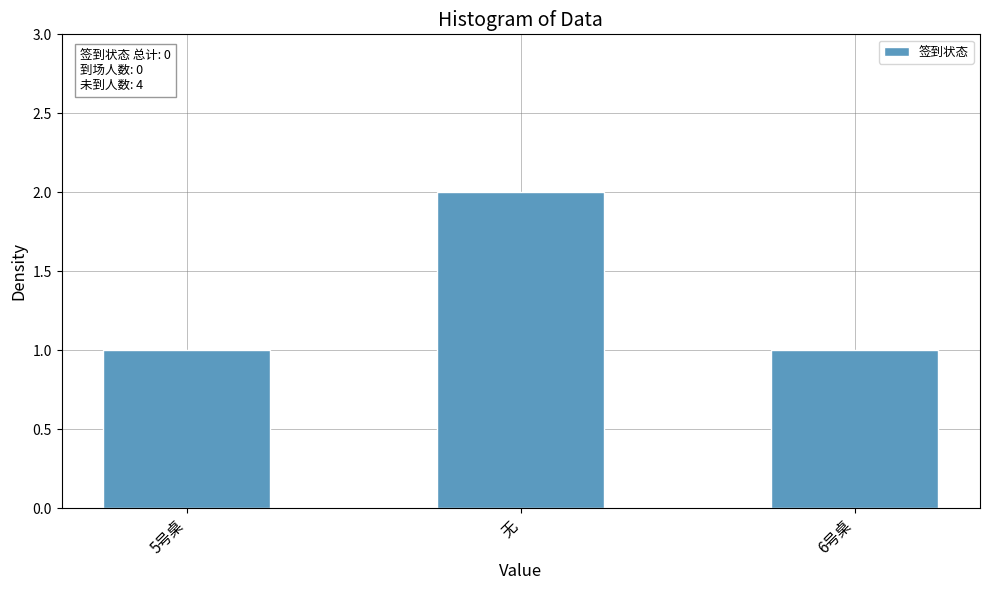

What is the label of the 3rd bar from the right?

5号桌